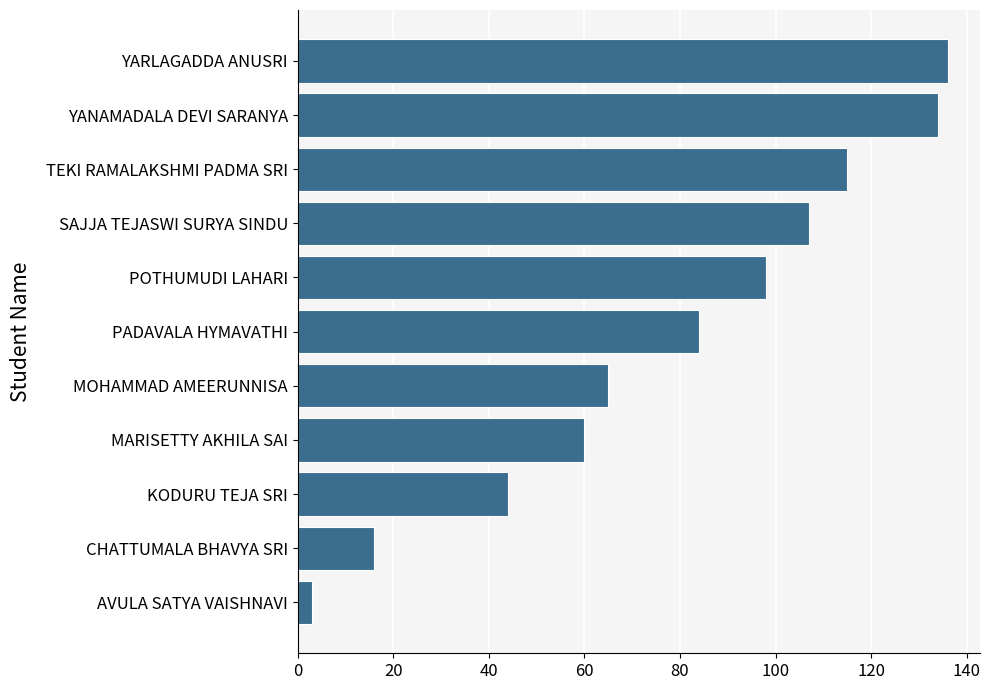

What is the value of the 6th bar from the top?

84